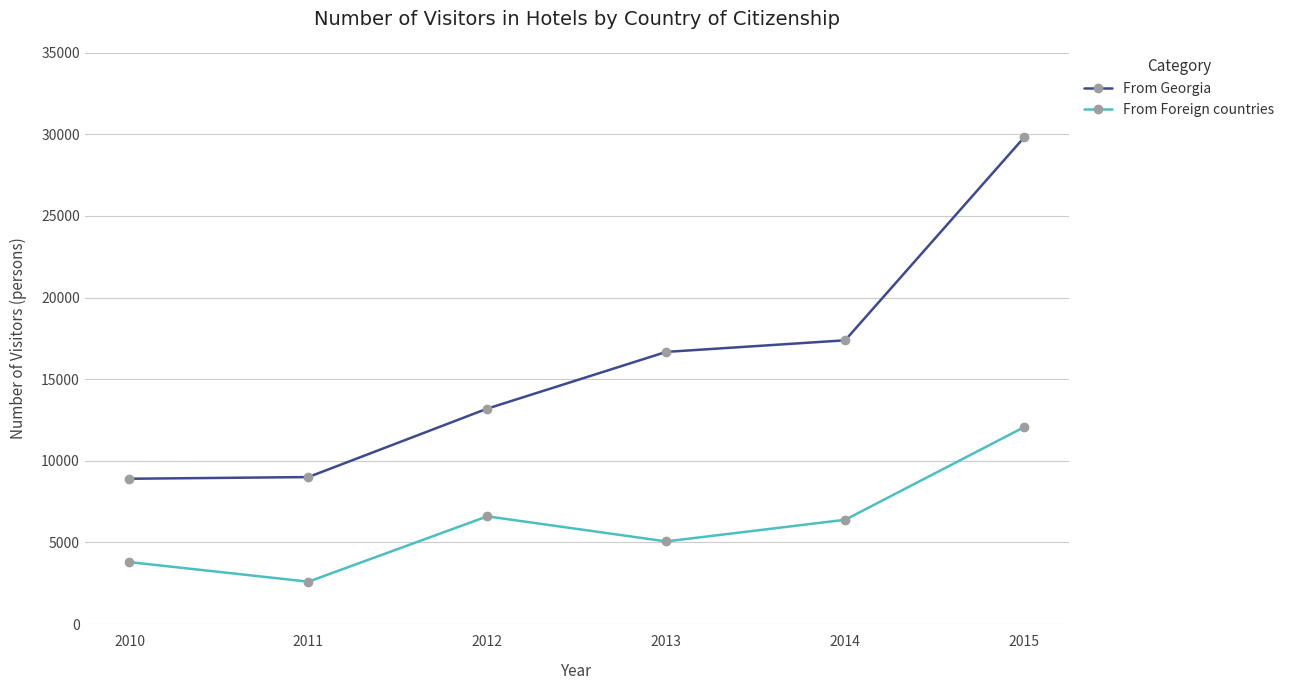

What is the maximum value shown in the chart?

29812